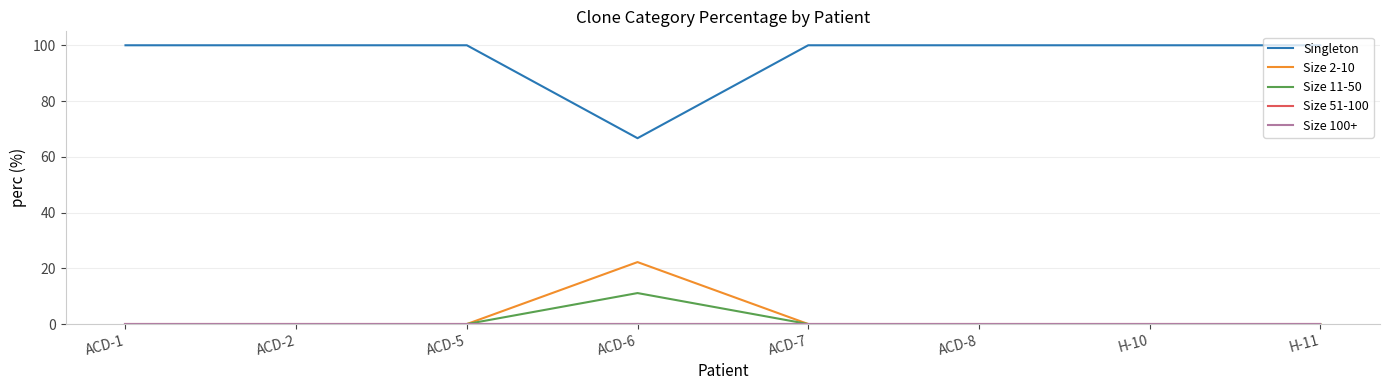

The Size 2-10 series shows -10.0 at ACD-5. True or false?

False